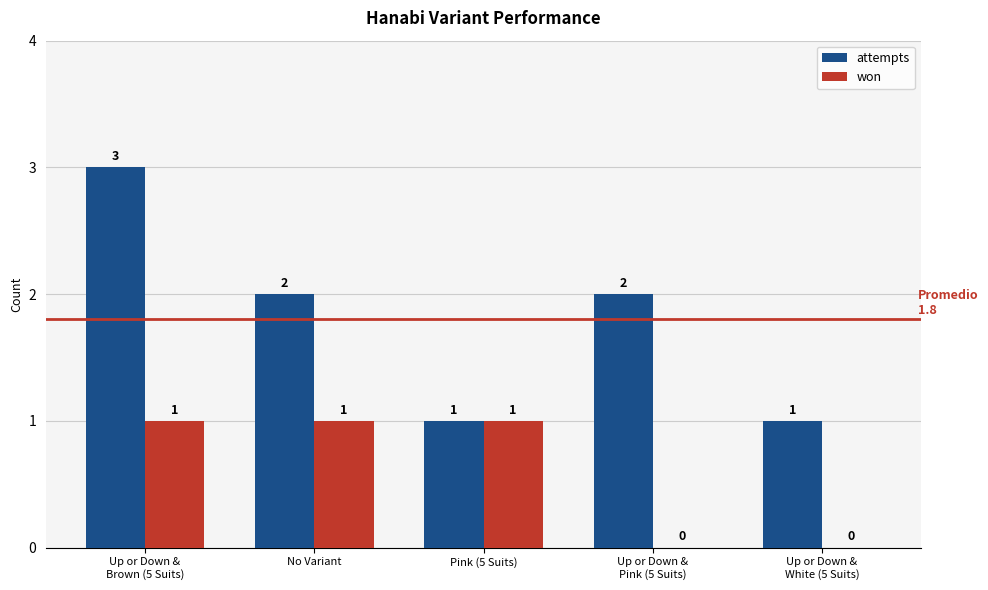

The attempts series shows 1 at No Variant. True or false?

False